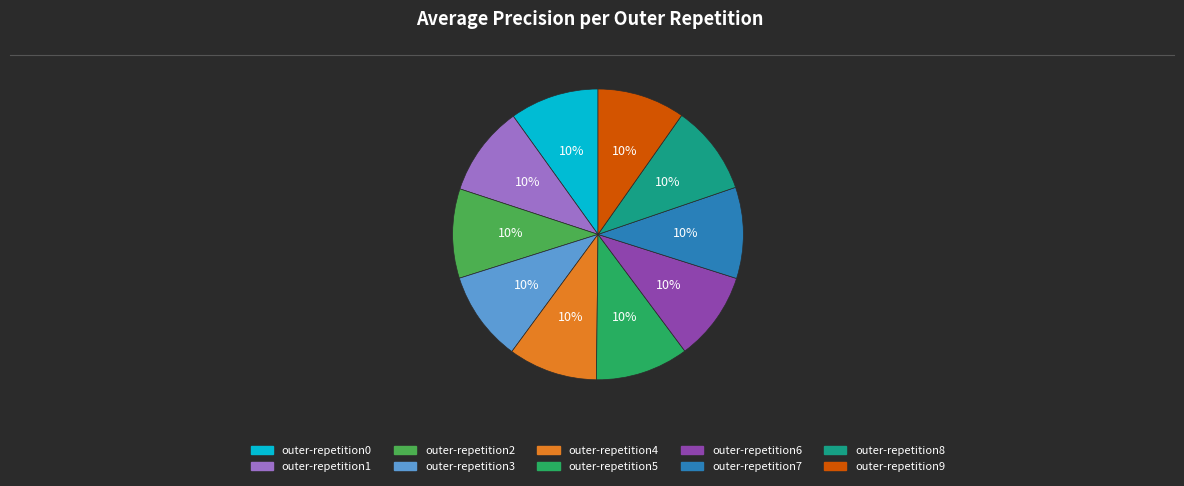

What percentage is the outer-repetition9 slice, to the nearest percent?

10%